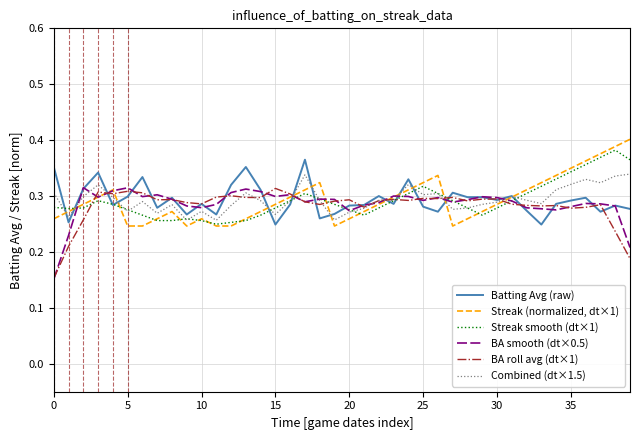

After their last crossing, which series has the higher values: Streak smooth (dt×1) or Combined (dt×1.5)?

Streak smooth (dt×1)